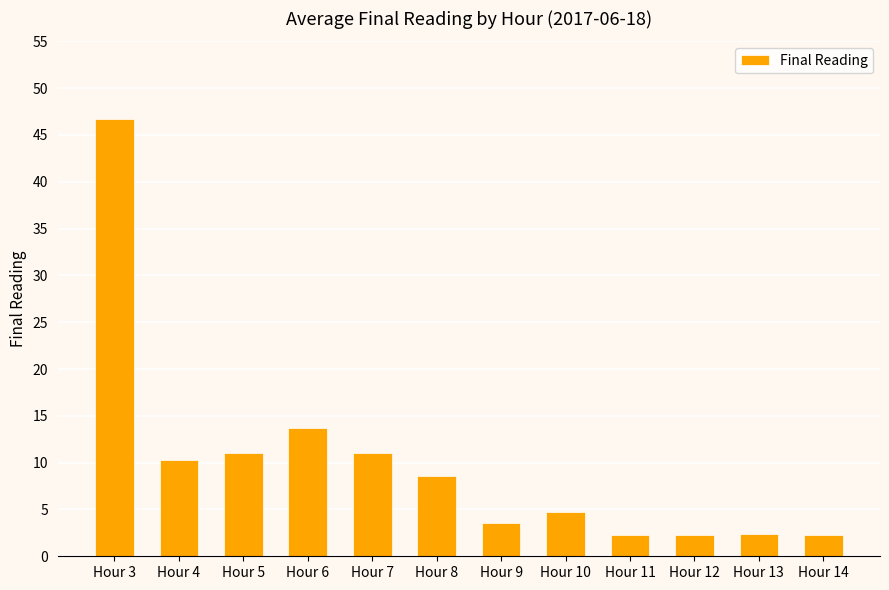

What is the sum of all values?

118.8